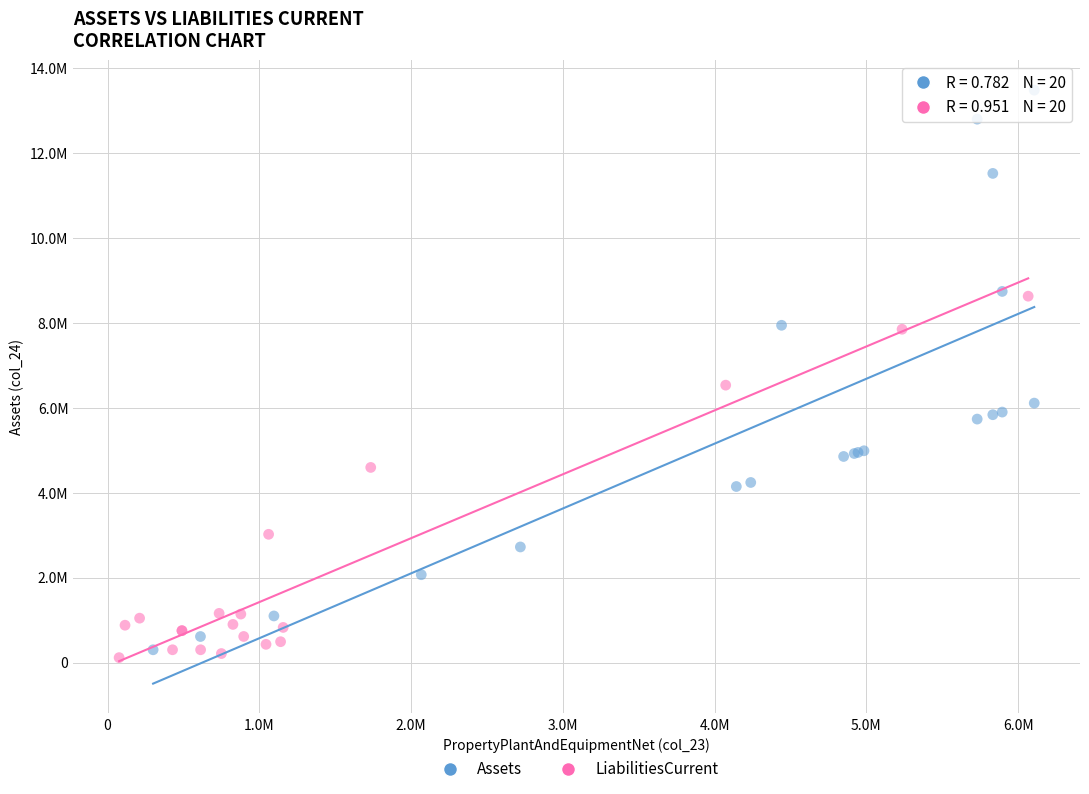

Which series contains the lowest Y value?

LiabilitiesCurrent